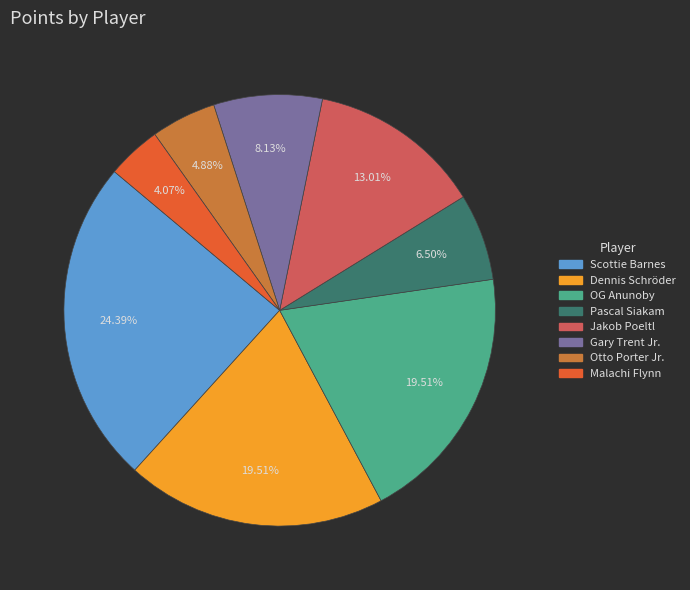

Is there any slice that represents more than half of the pie?

No